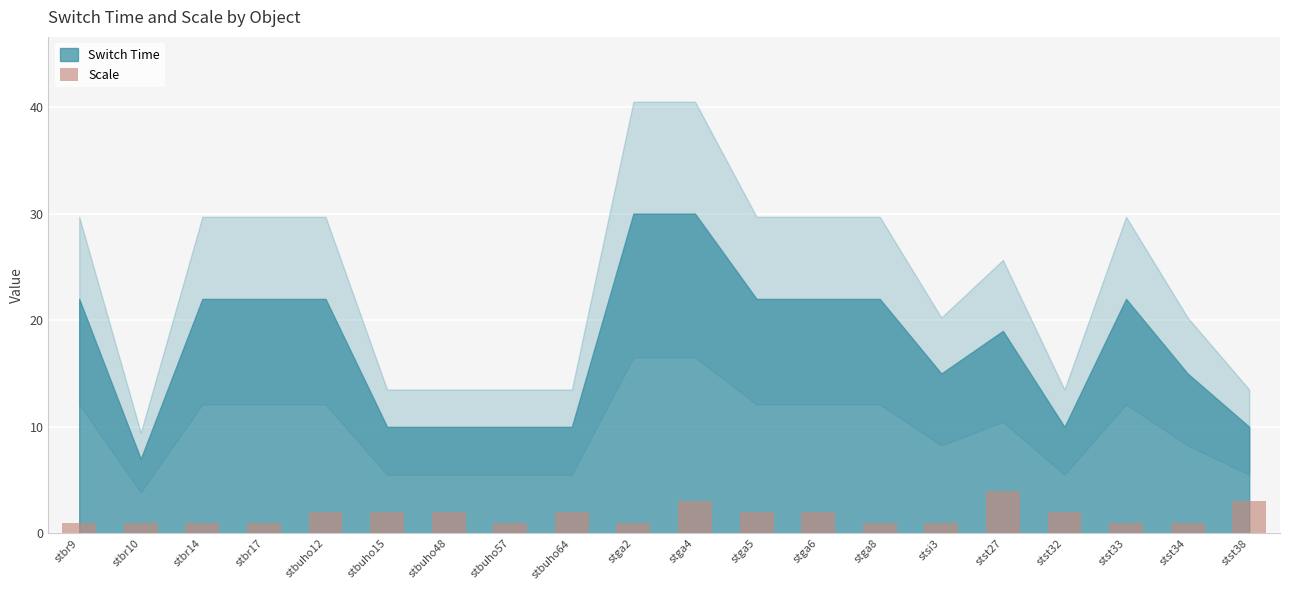

The value at stbuho57 is 1. True or false?

True